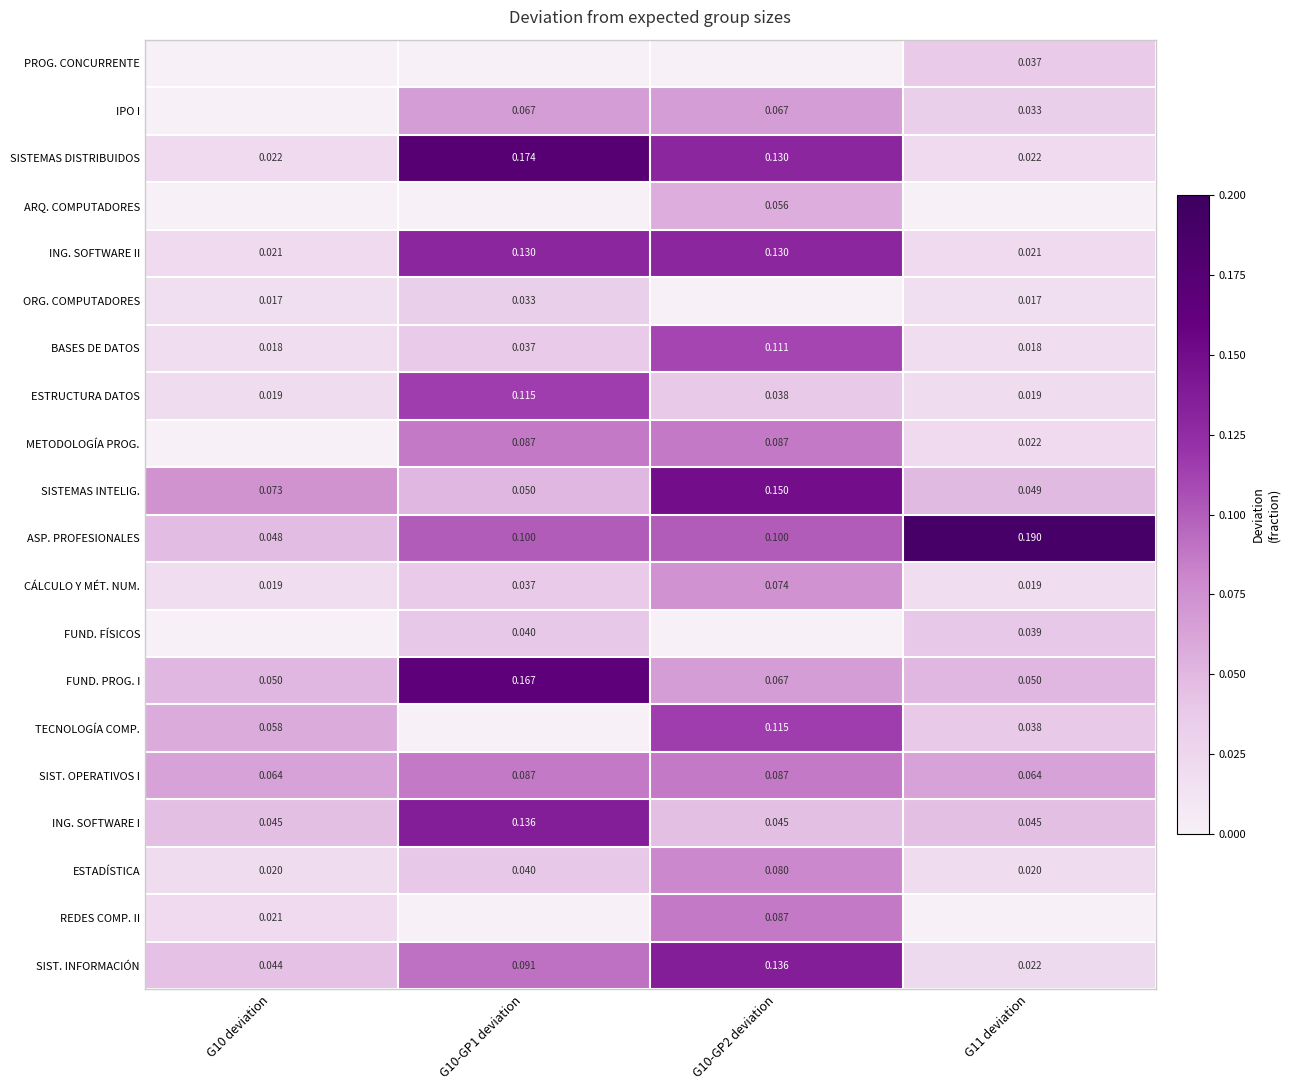

Is the value of TECNOLOGÍA COMP. at G10 deviation greater than the value of ESTADÍSTICA at G10-GP1 deviation?

Yes